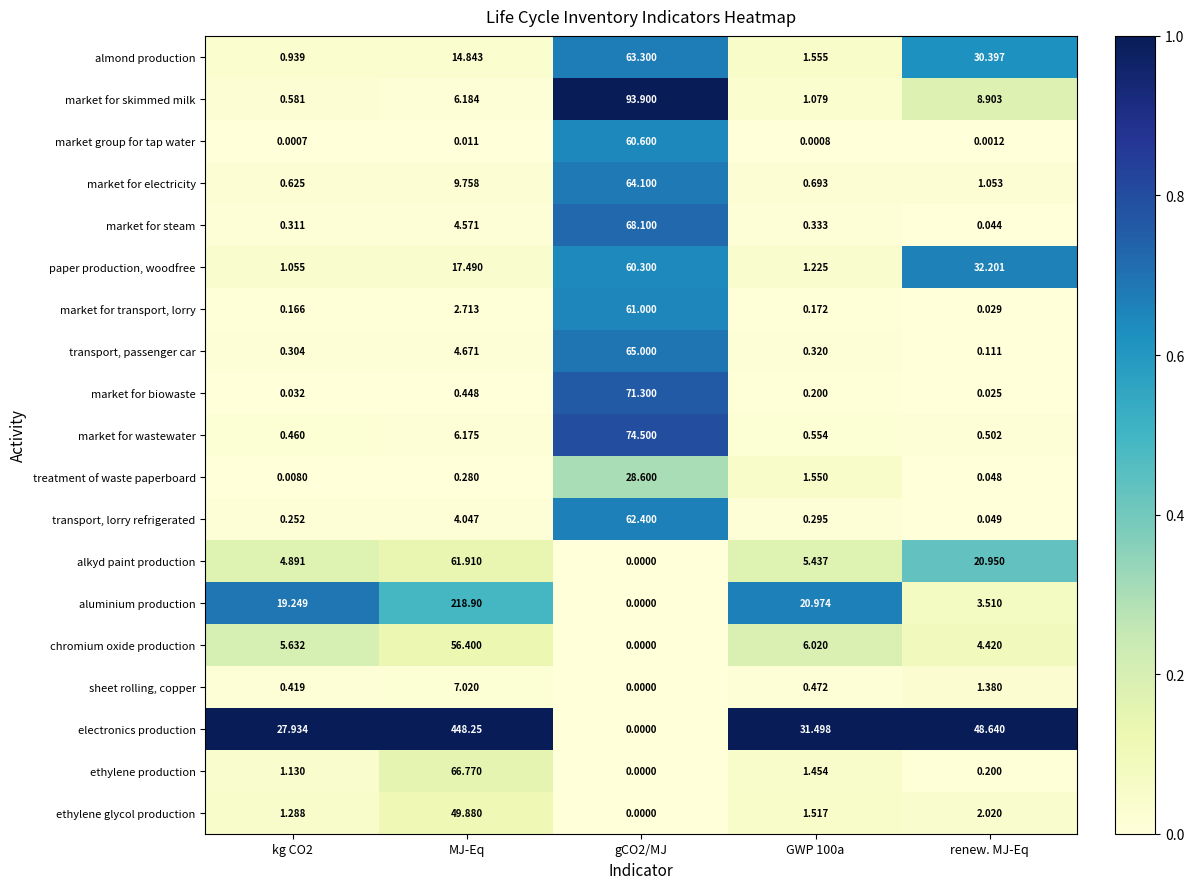

Where is sheet rolling, copper nearest to the value 3?

renew. MJ-Eq